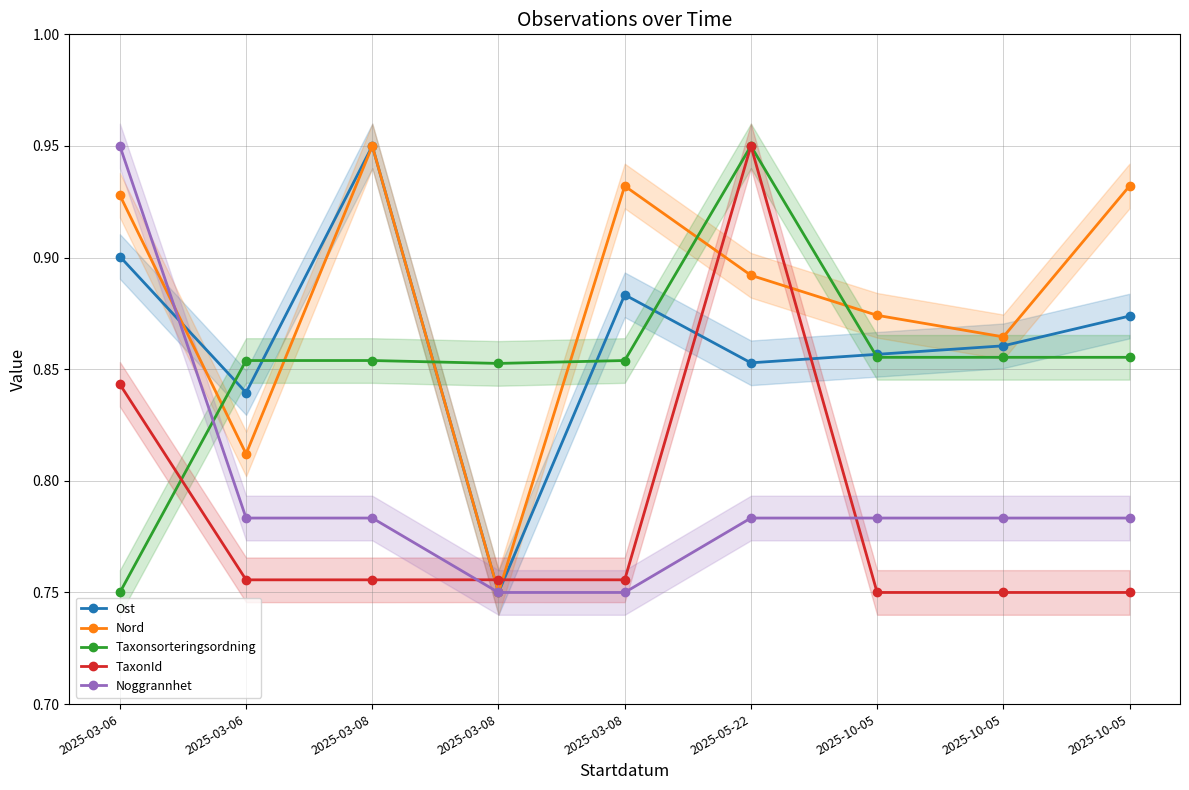

The value of Nord at 2025-10-05 is 0.9. True or false?

True